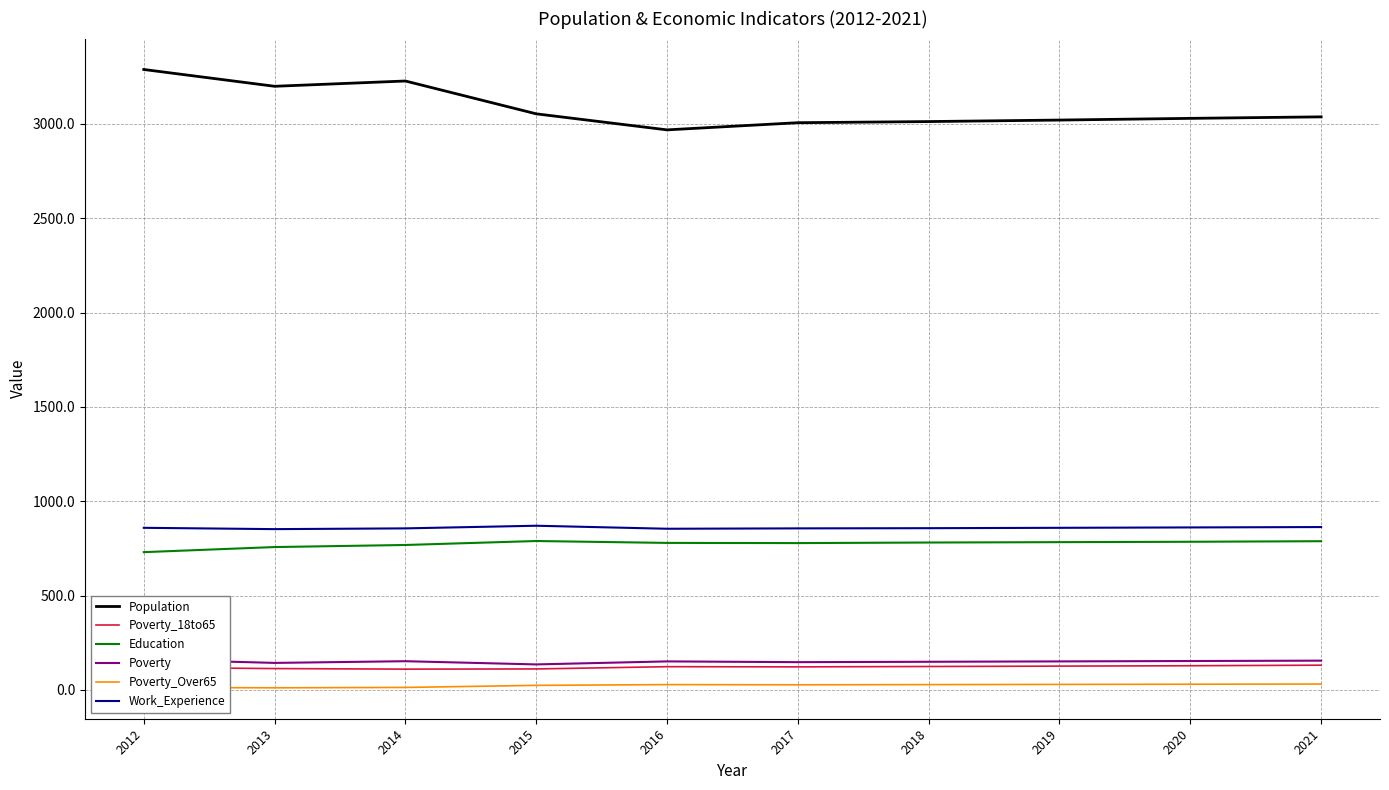

True or false: Poverty_Over65 and Education intersect in this chart.

False